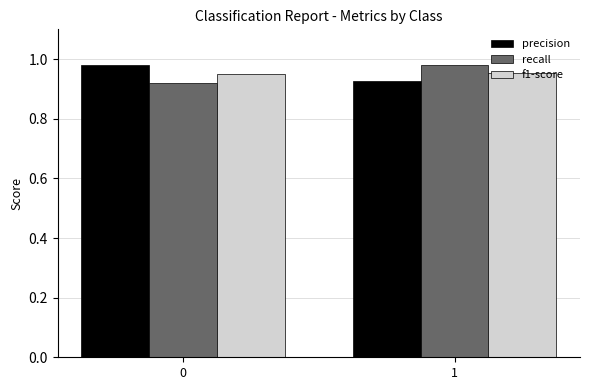

What is the sum of the precision values at 1 and 0?

1.9